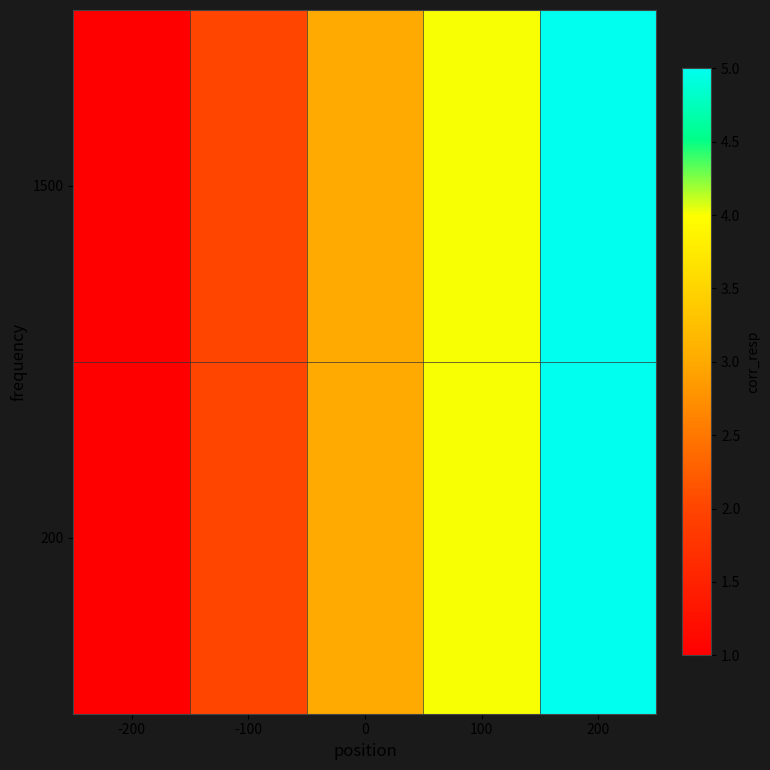

What is the total value across all series at 0?

6